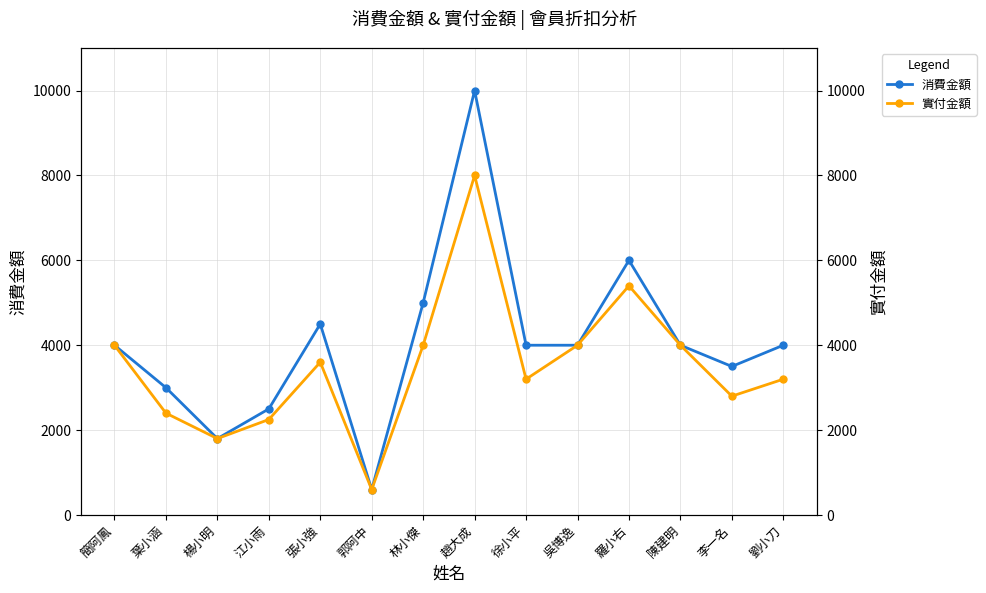

Rank the series by their maximum value, from highest to lowest.

消費金額, 實付金額